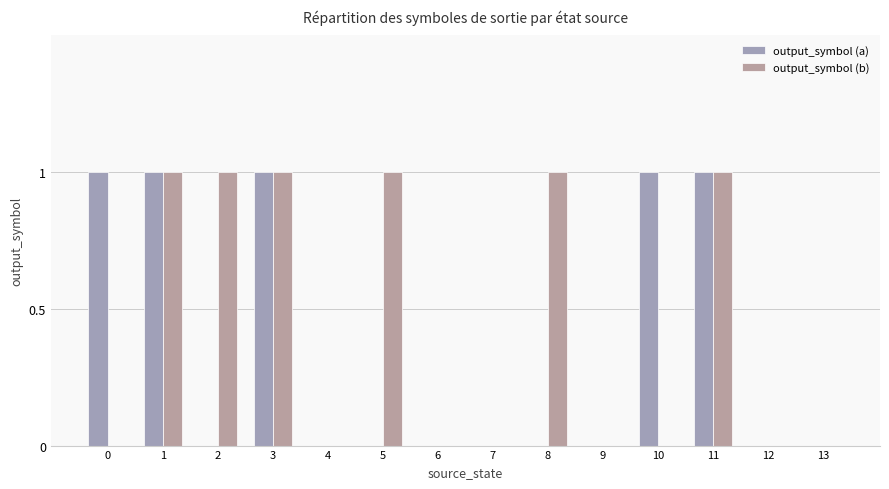

Are the bars horizontal?

No